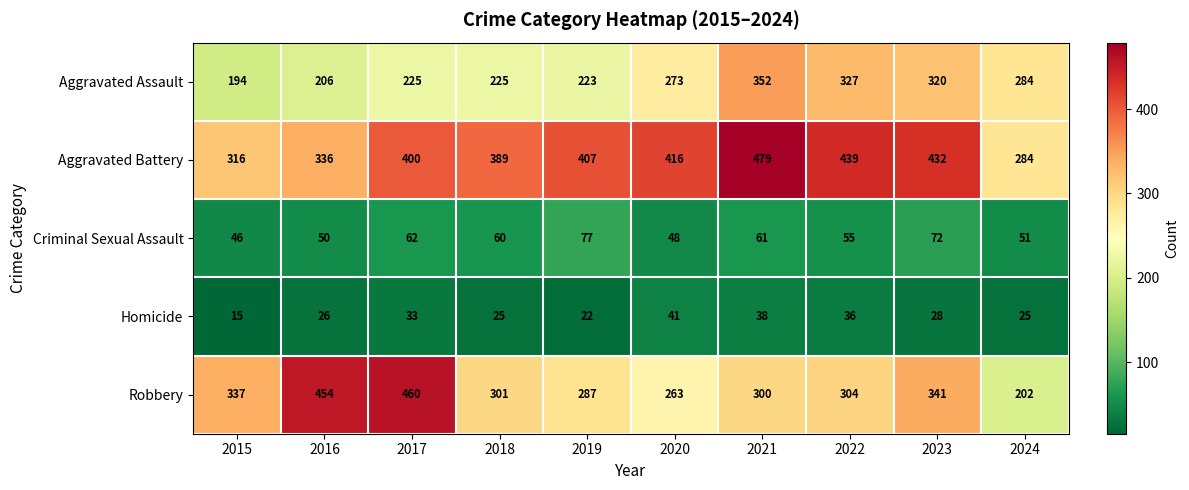

Count the number of data series in this chart.

5